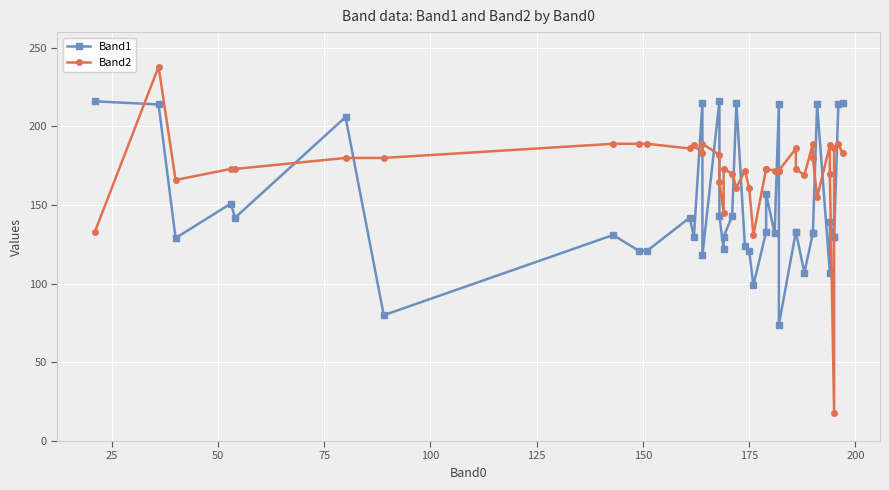

True or false: Band1 has more than 2 interior local peaks.

True